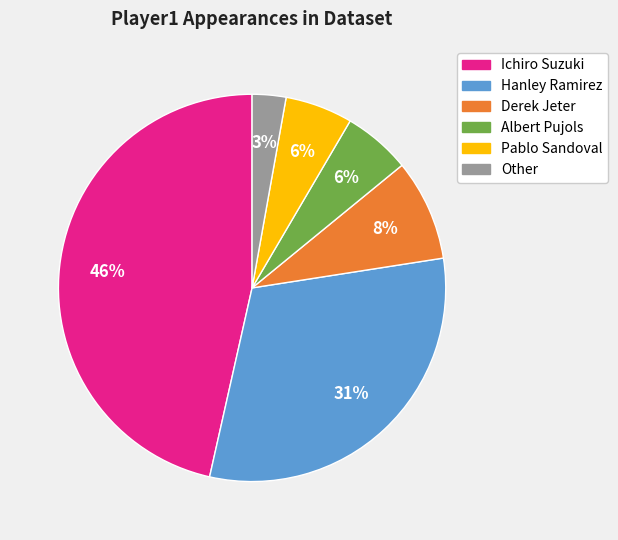

The Other slice represents 3% of the pie. True or false?

True